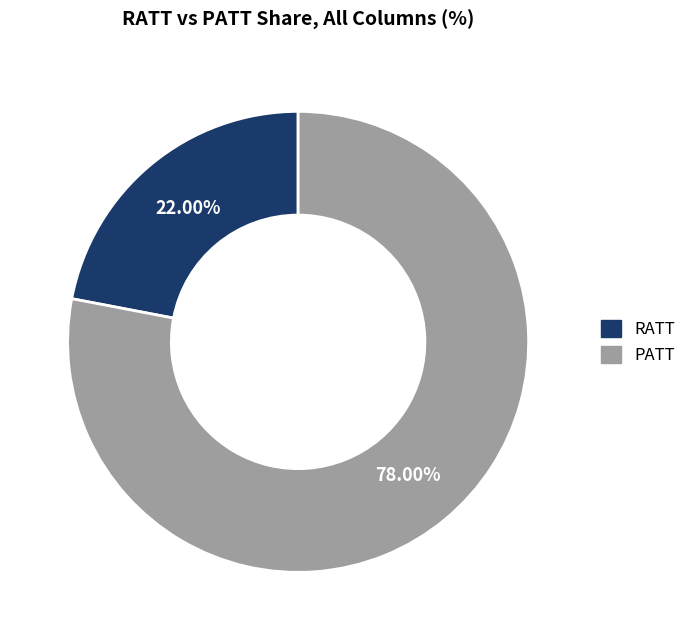

Rank the categories by value from highest to lowest.

PATT, RATT